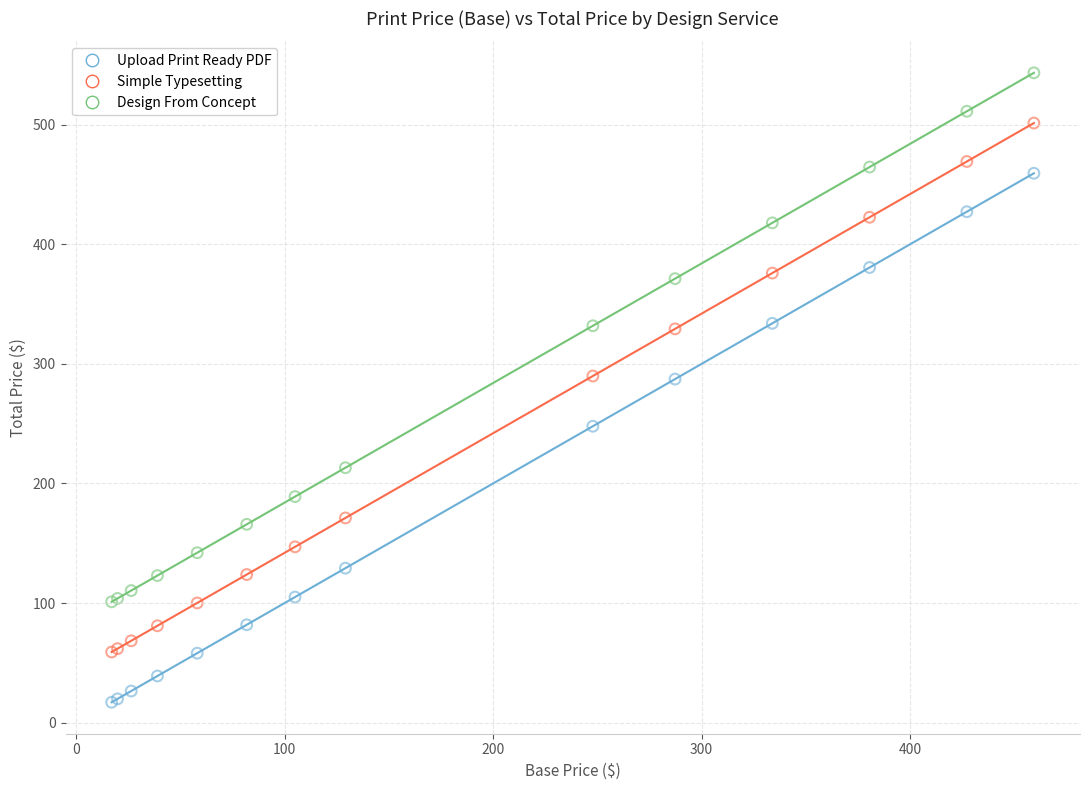

Which series contains the highest Y value?

Design From Concept